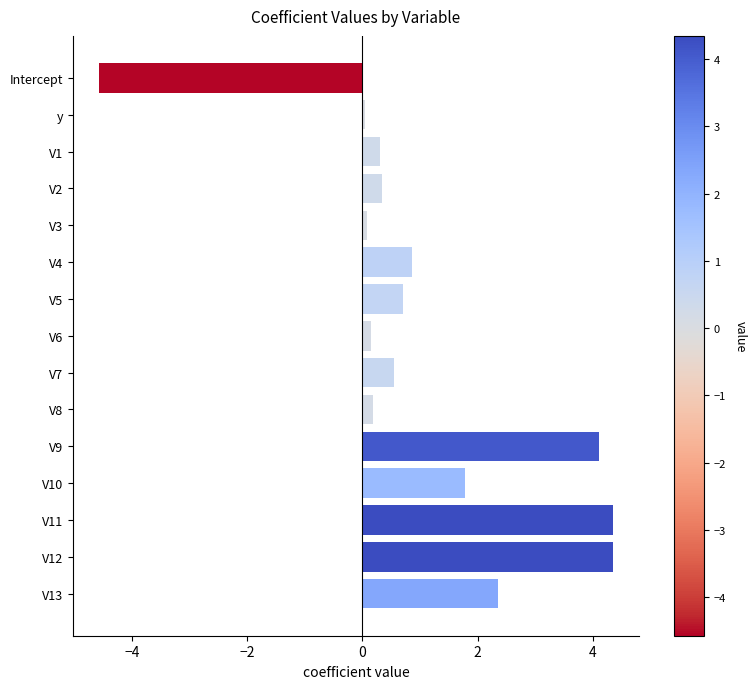

What is the value of the 12th bar from the top?

1.8